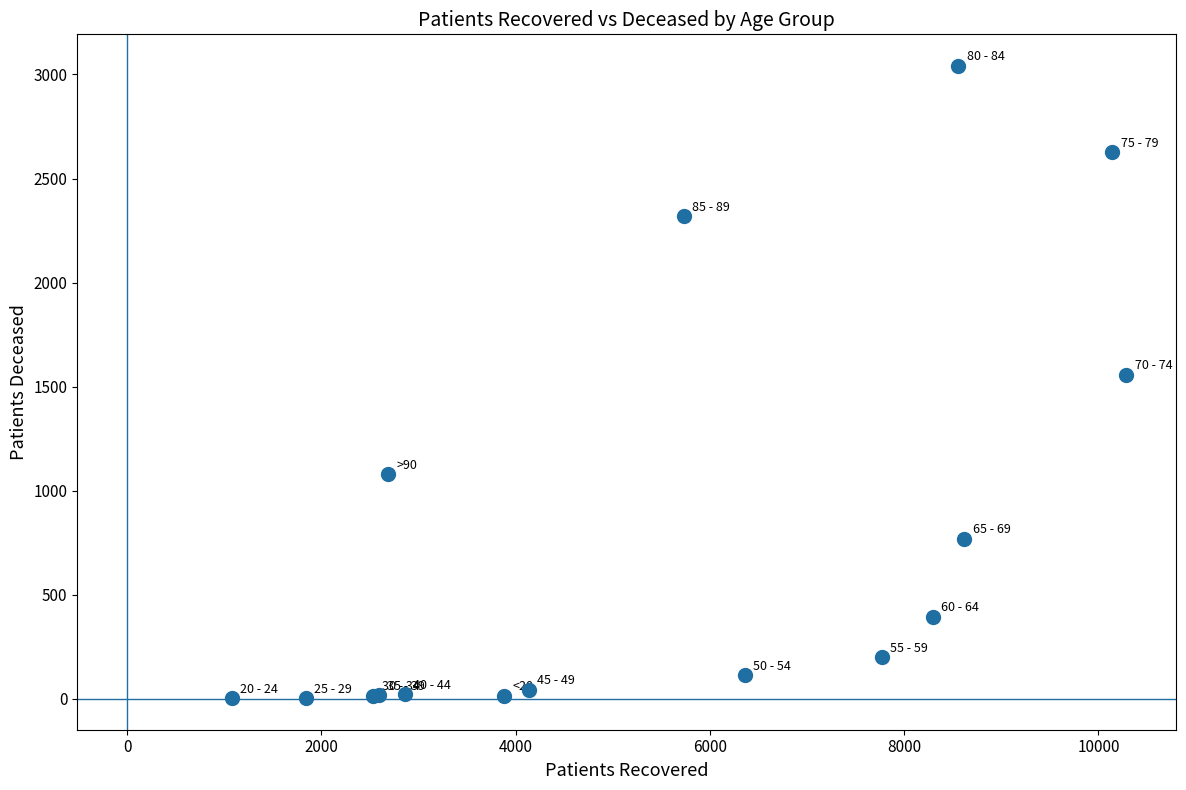

What Y value in the scatter plot is closest to 1522?

1558